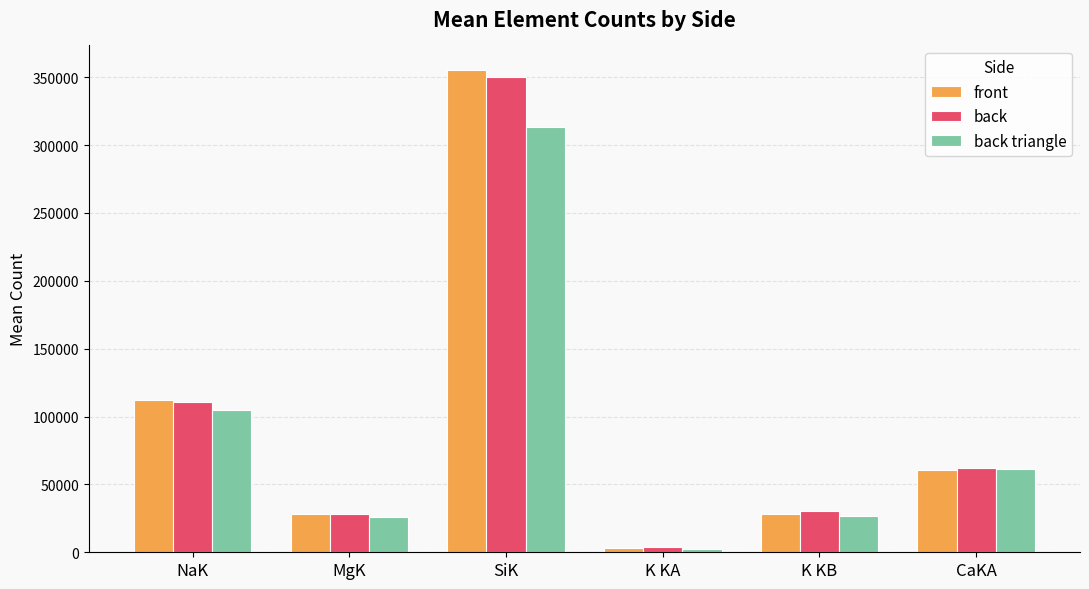

True or false: back has a value of 349832 at SiK.

True